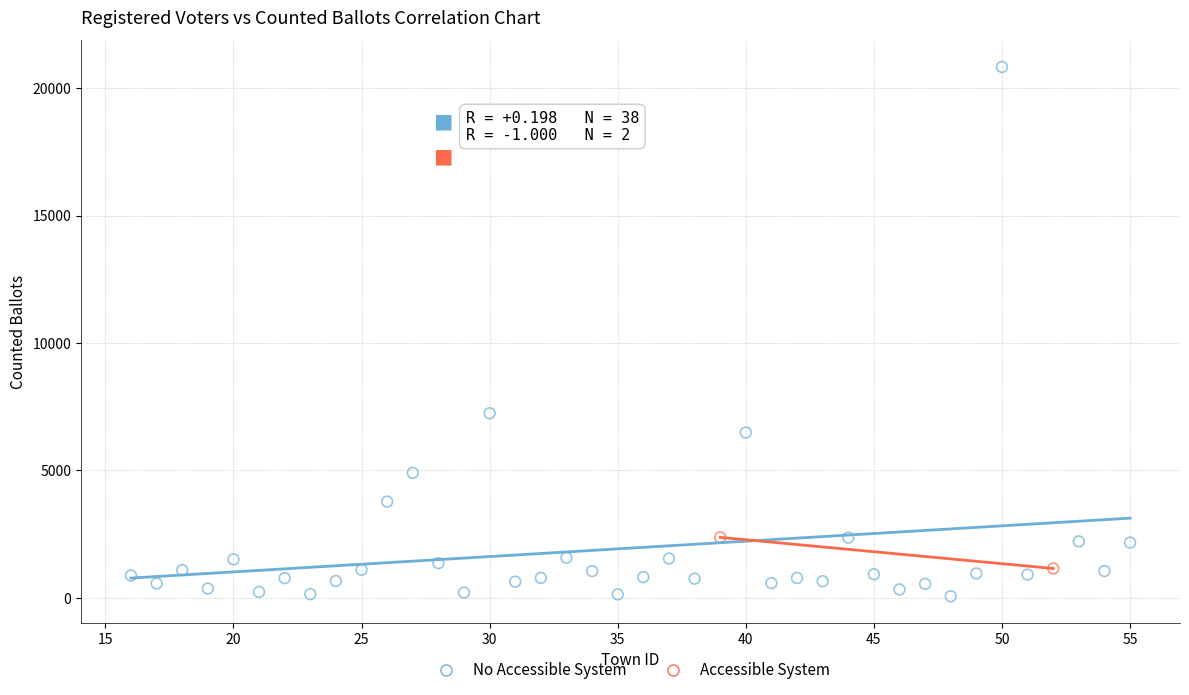

What are all the series names shown in the legend?

No Accessible System, Accessible System